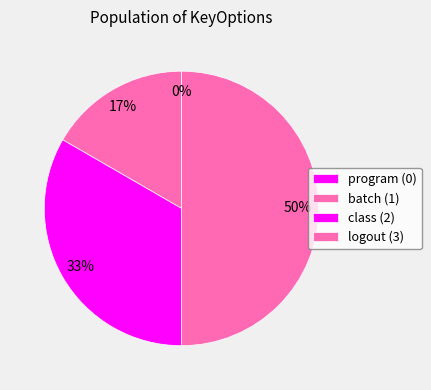

To the nearest percent, what is the difference between the class and logout slice percentages?

17%